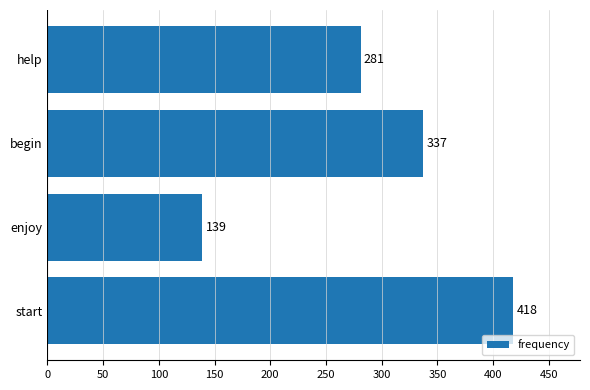

Count the number of data series in this chart.

1